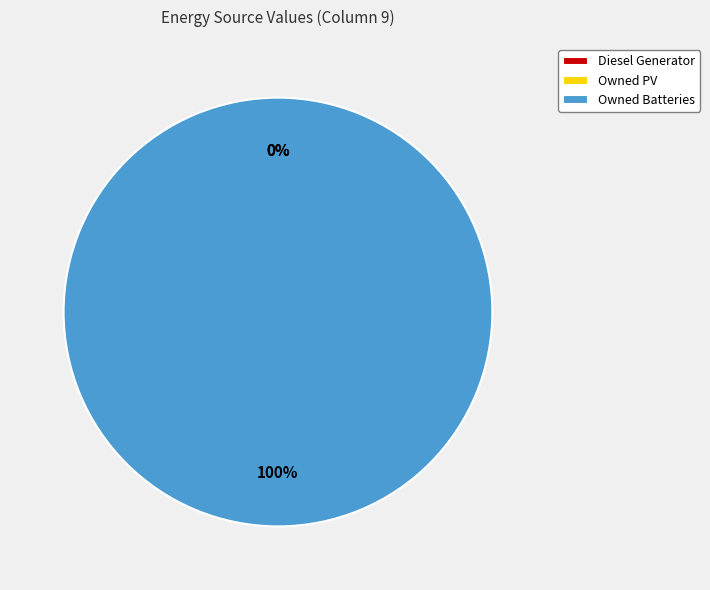

Which has a higher value, Owned PV or Diesel Generator?

Owned PV